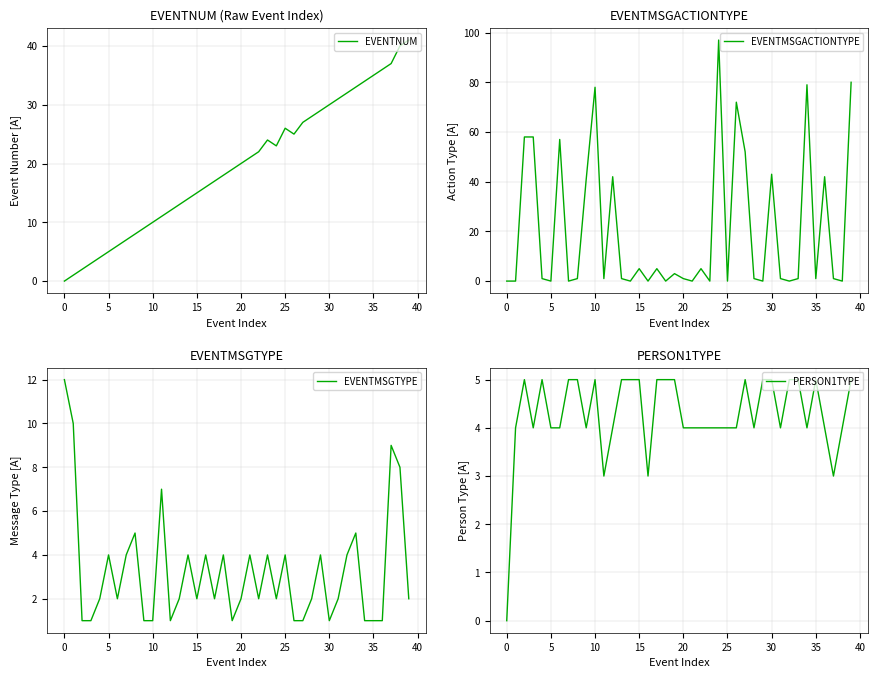

The PERSON1TYPE series shows 5 at 15. True or false?

True